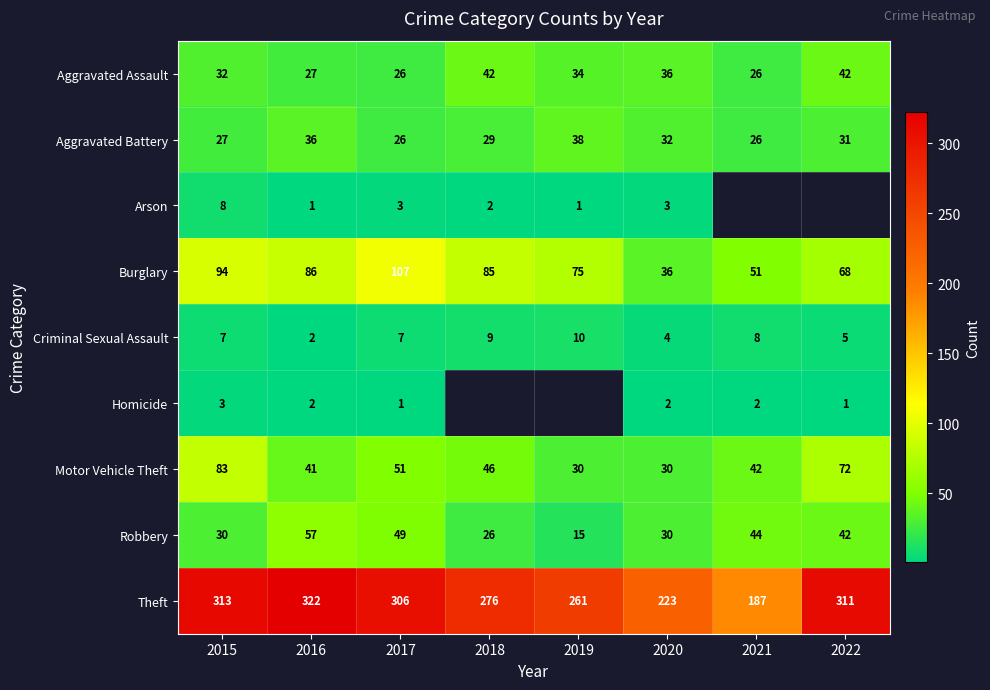

What is the sum of the Aggravated Battery values at 2019 and 2021?

64